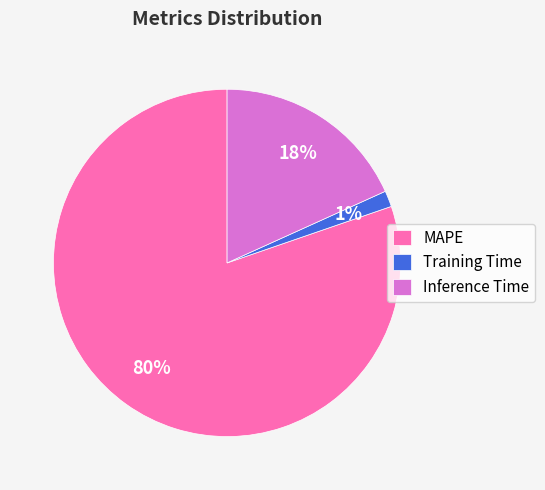

Is the sum of MAPE and Inference Time greater than half?

Yes